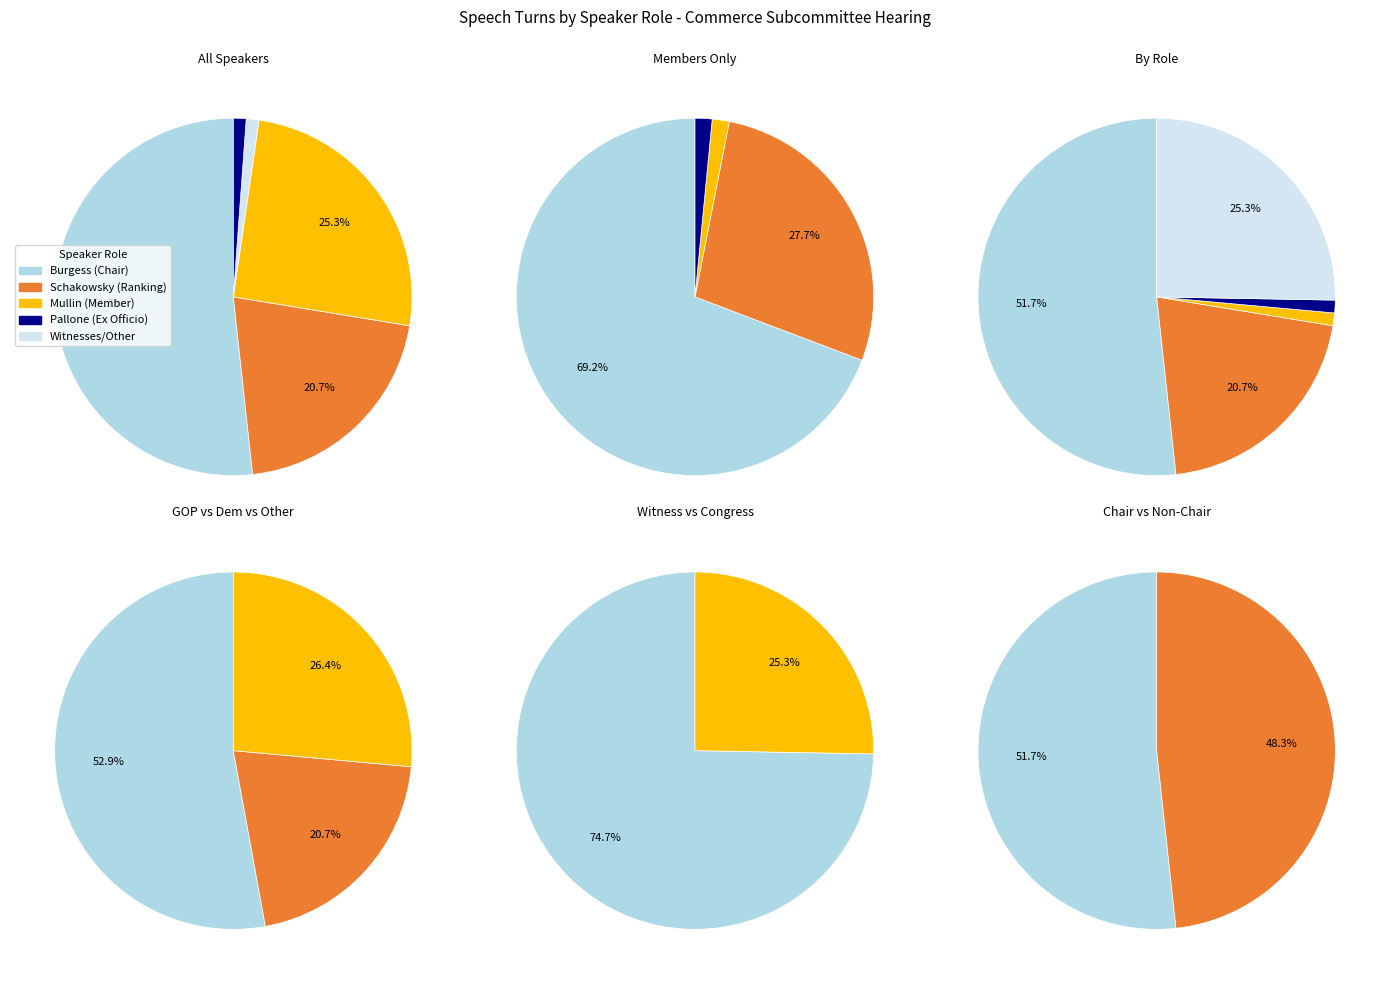

How many slices are in this pie chart?

5